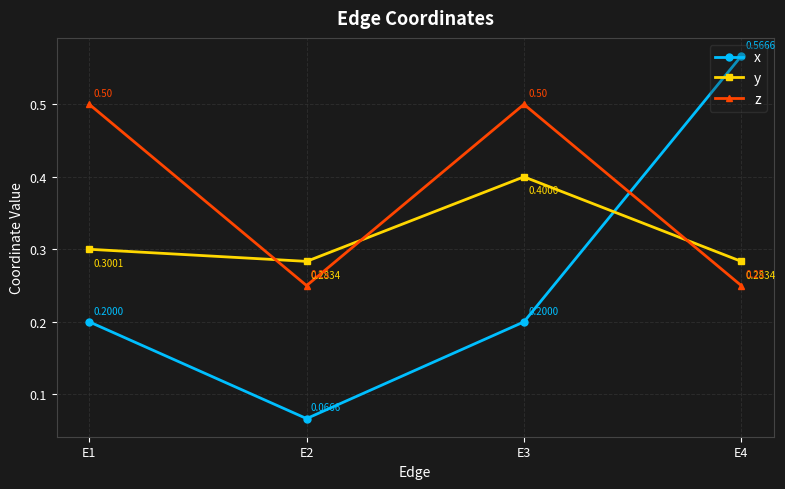

True or false: x and y cross at least once.

True